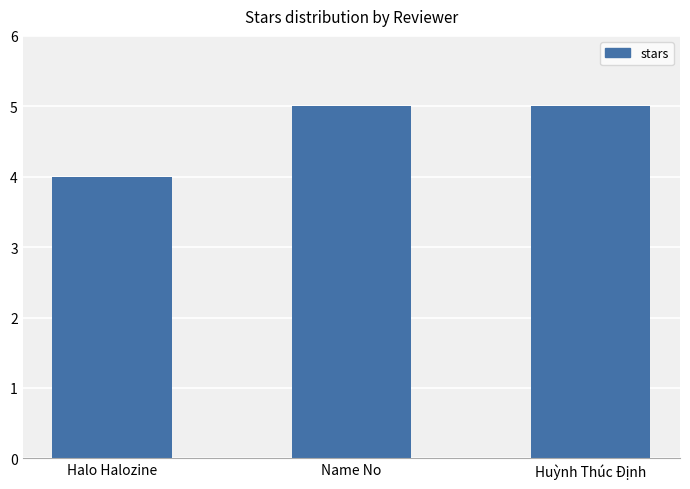

The chart shows a value of 5 at Name No. True or false?

True